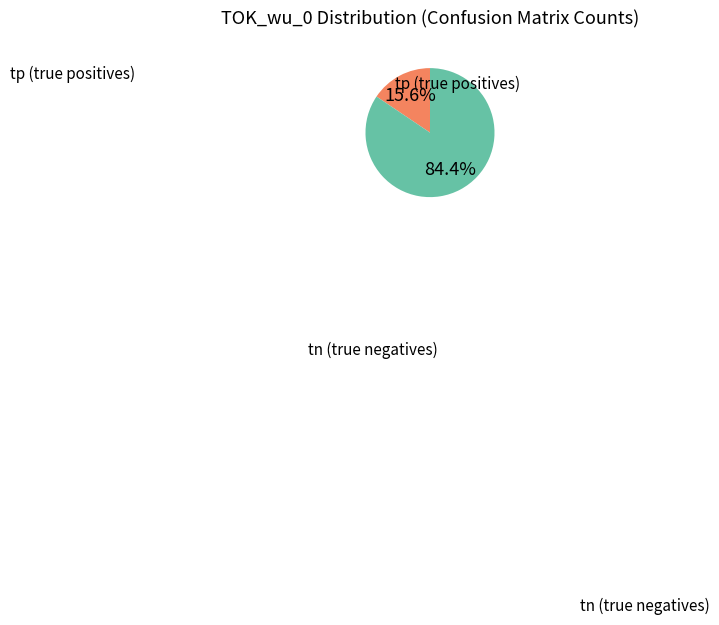

Is there any slice that represents more than half of the pie?

Yes